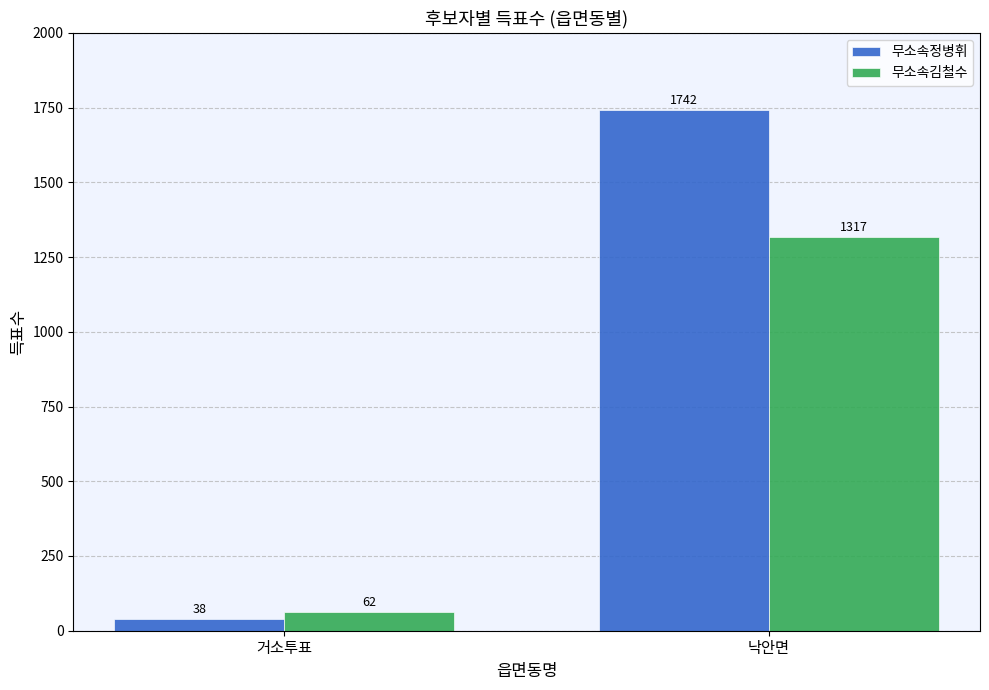

Where is 무소속정병휘 nearest to the value 890?

거소투표